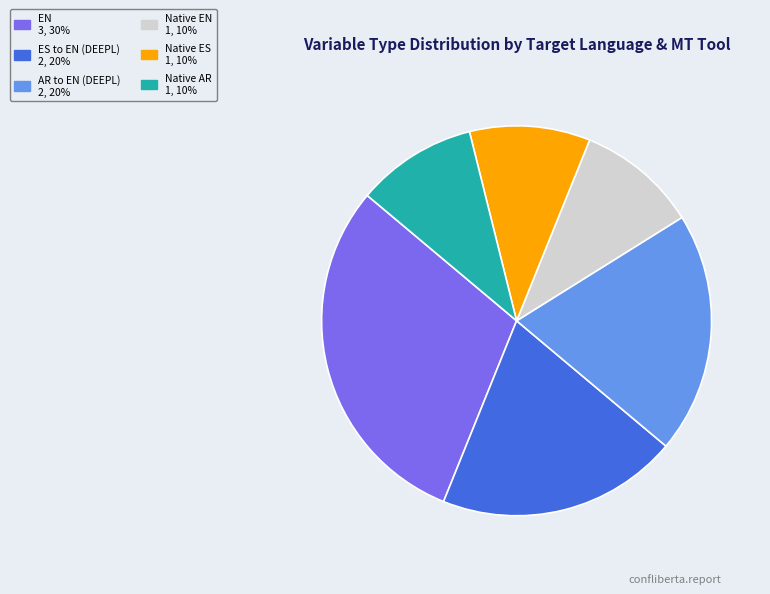

Does EN account for over 50% of the chart?

No